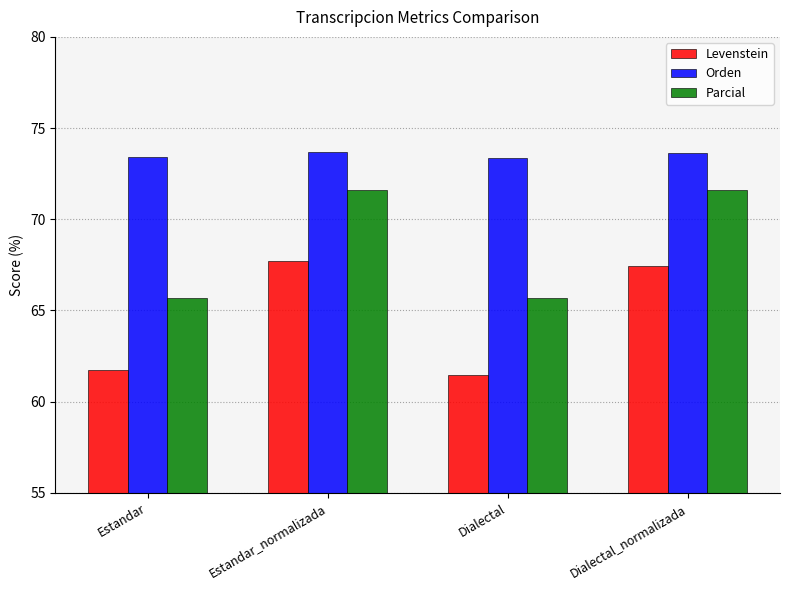

How many series are shown in this chart?

3